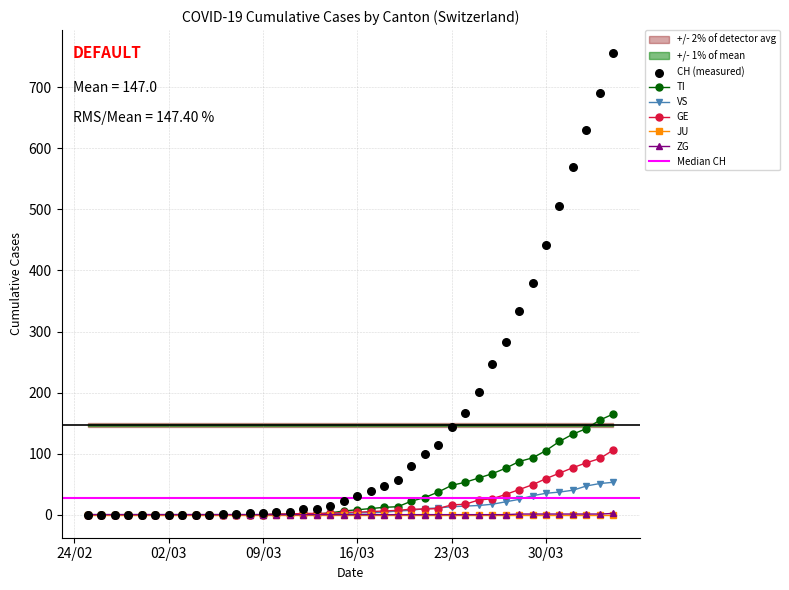

At which category is the sum across all series the highest?

2020-04-04